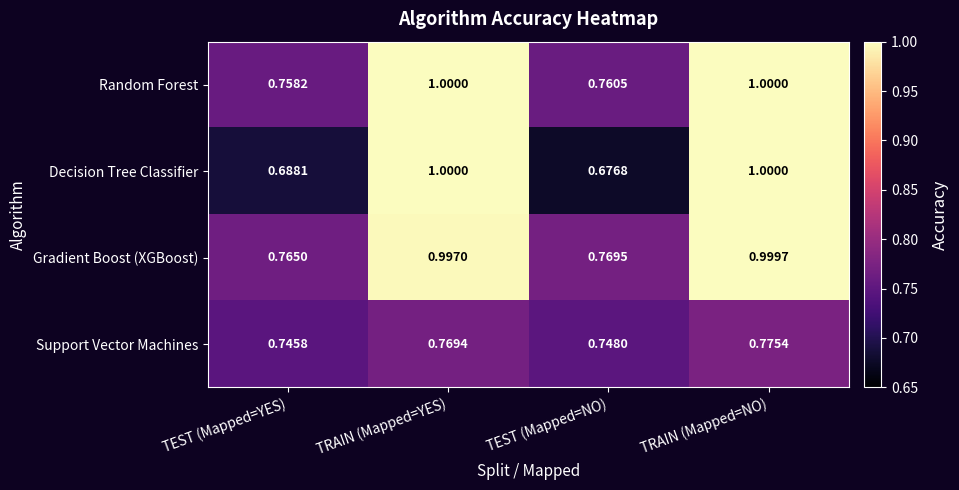

What is the difference between the highest and lowest values at TRAIN (Mapped=YES)?

0.2